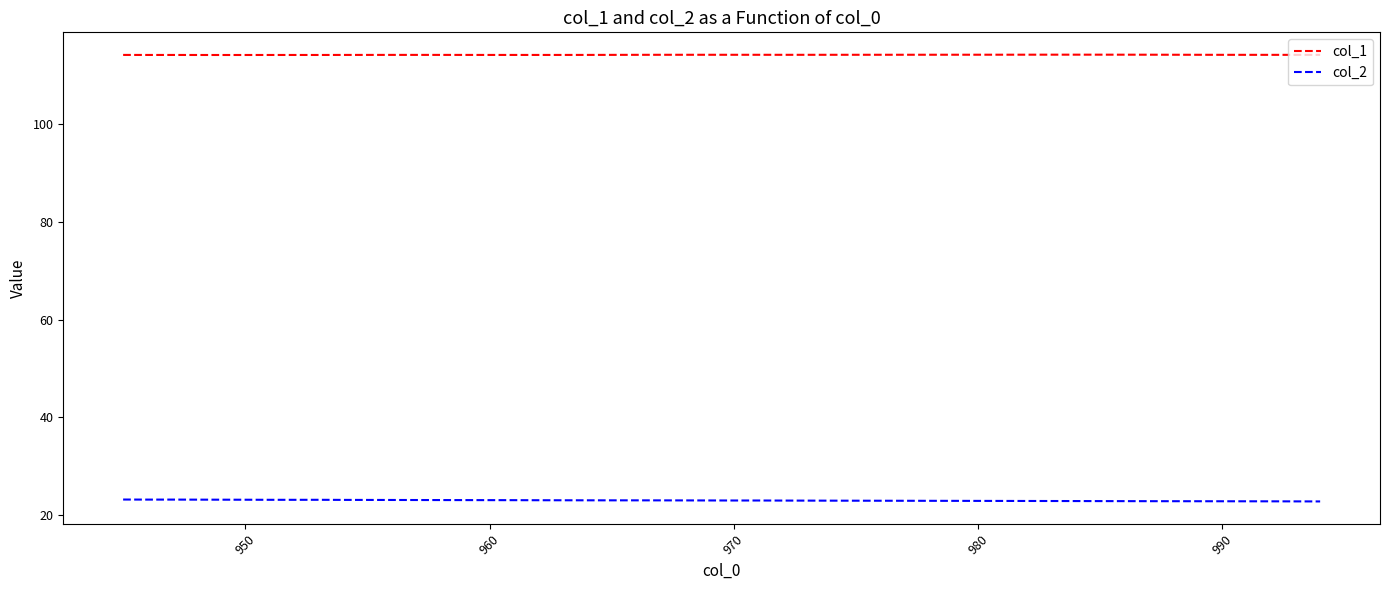

What is the difference between the maximum and minimum values in the col_2 series?

0.4